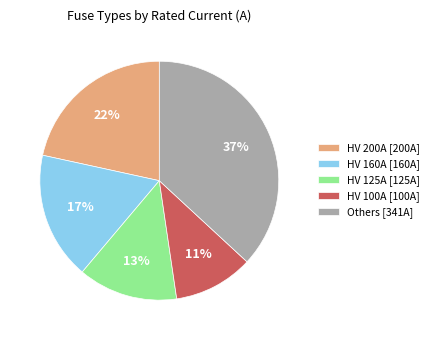

Does any single category account for the majority?

No